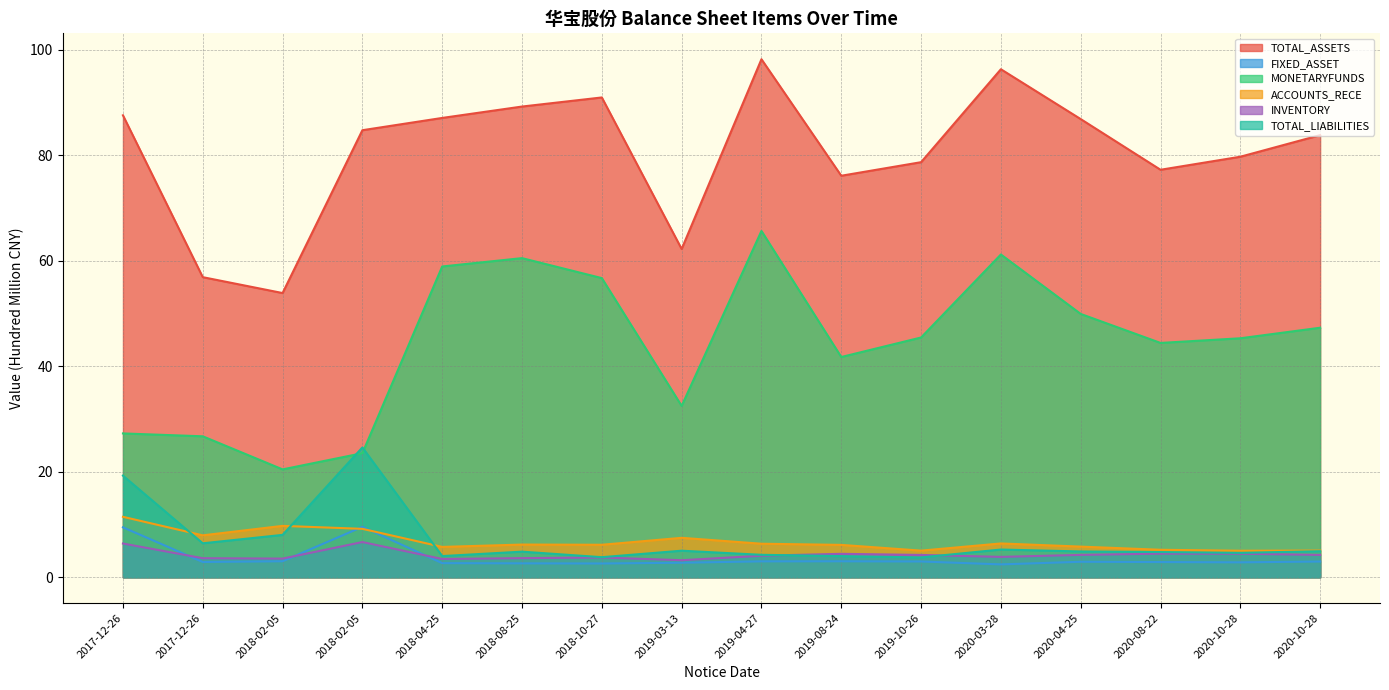

What is the approximate value of ACCOUNTS_RECE at 2018-08-25?

6.2